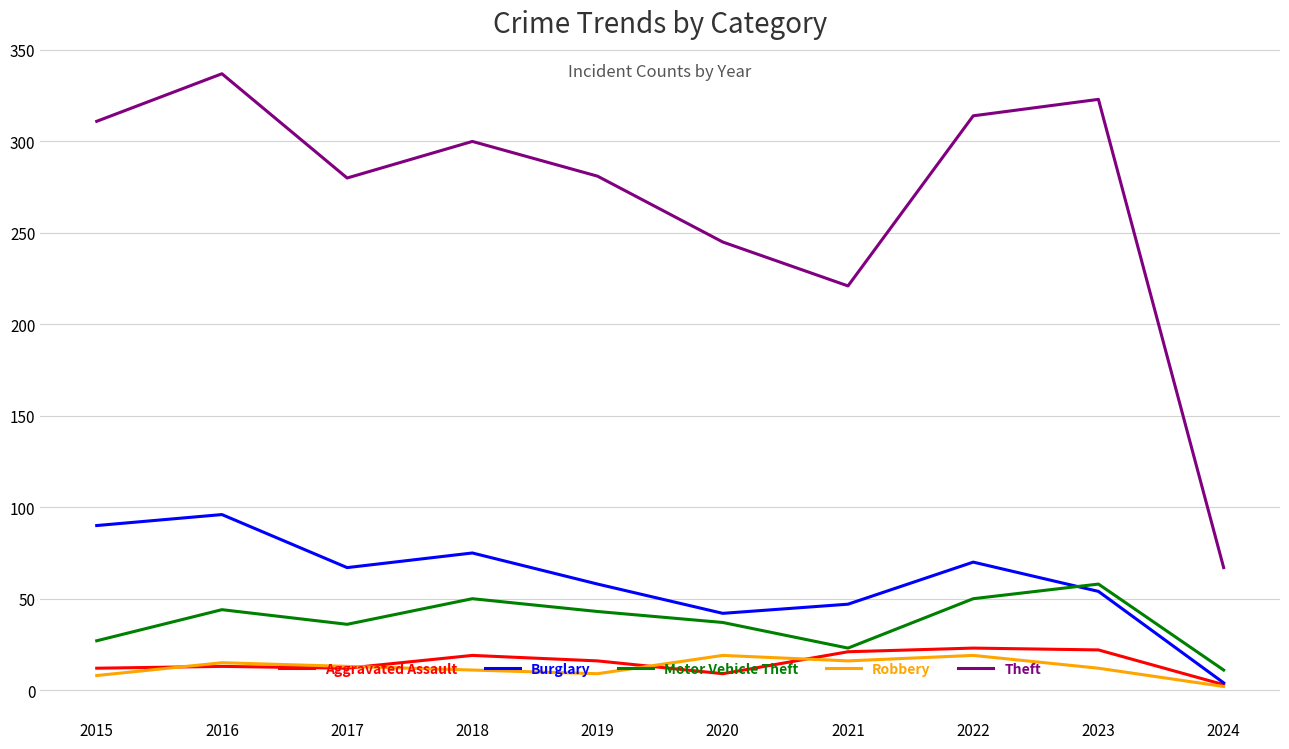

Does the chart have visible grid lines?

Yes